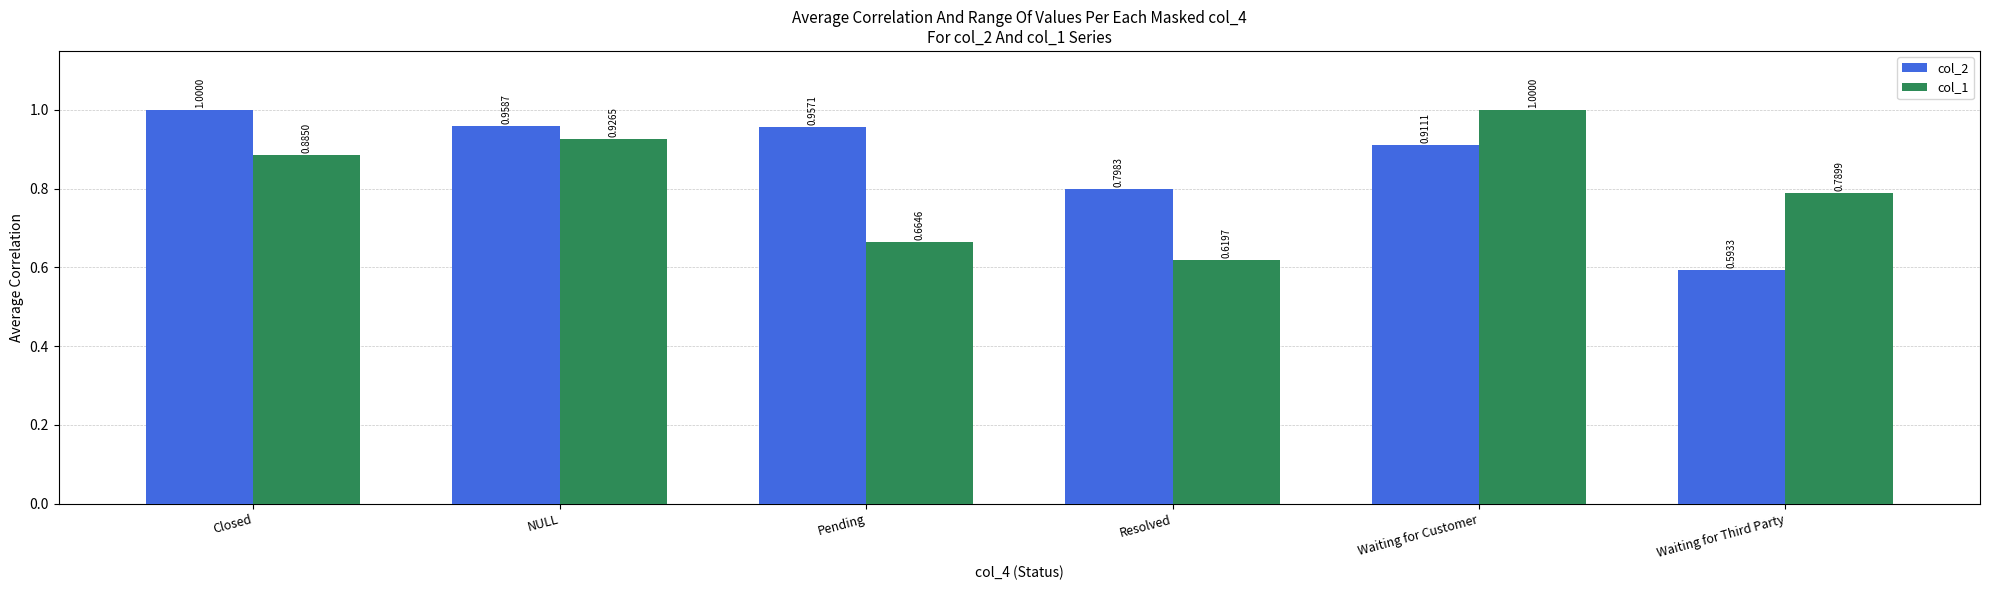

How many groups of bars are there?

6